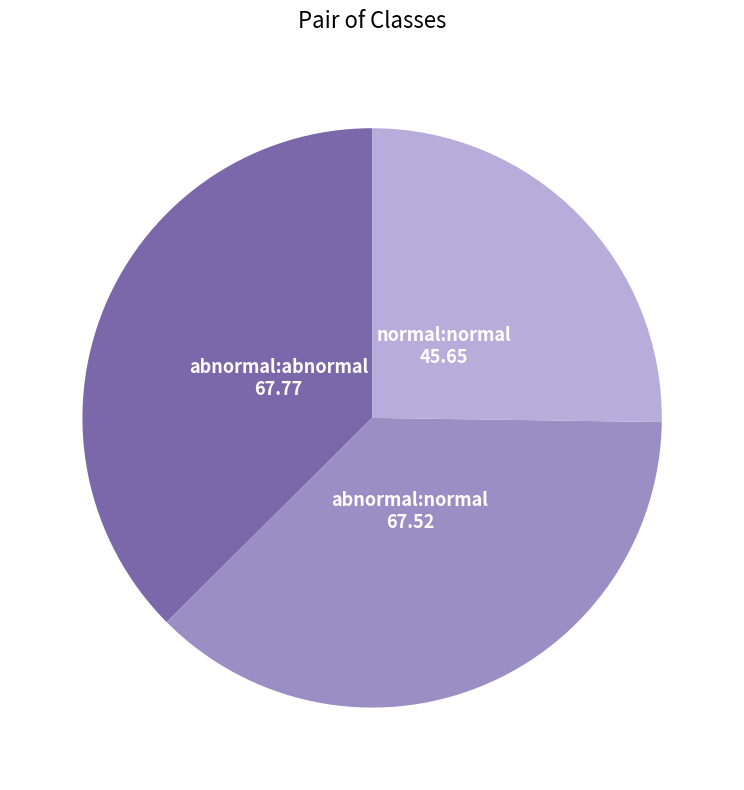

How many segments does this pie chart have?

3